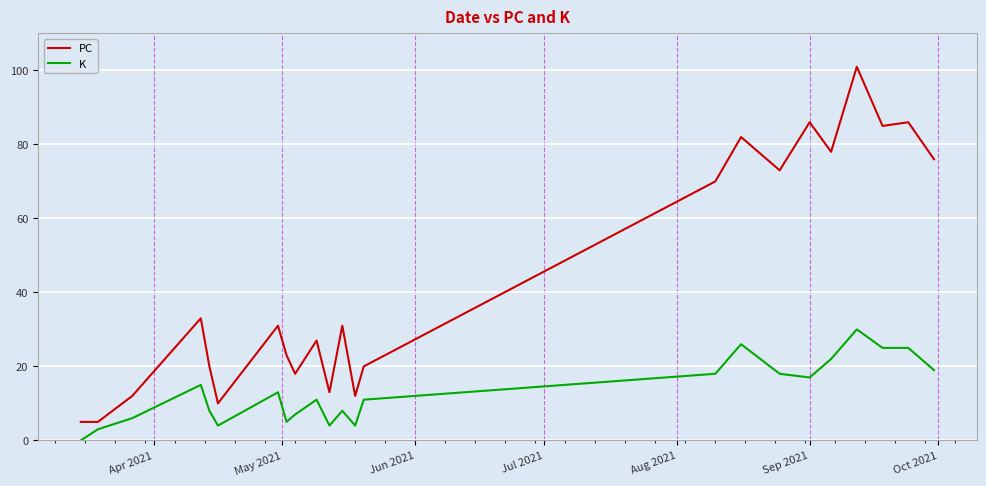

Which series has the largest range (max minus min)?

PC